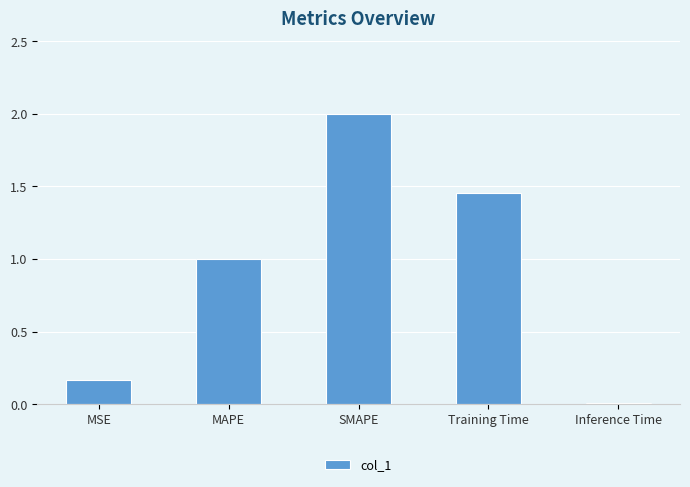

What is the label of the 4th bar from the right?

MAPE